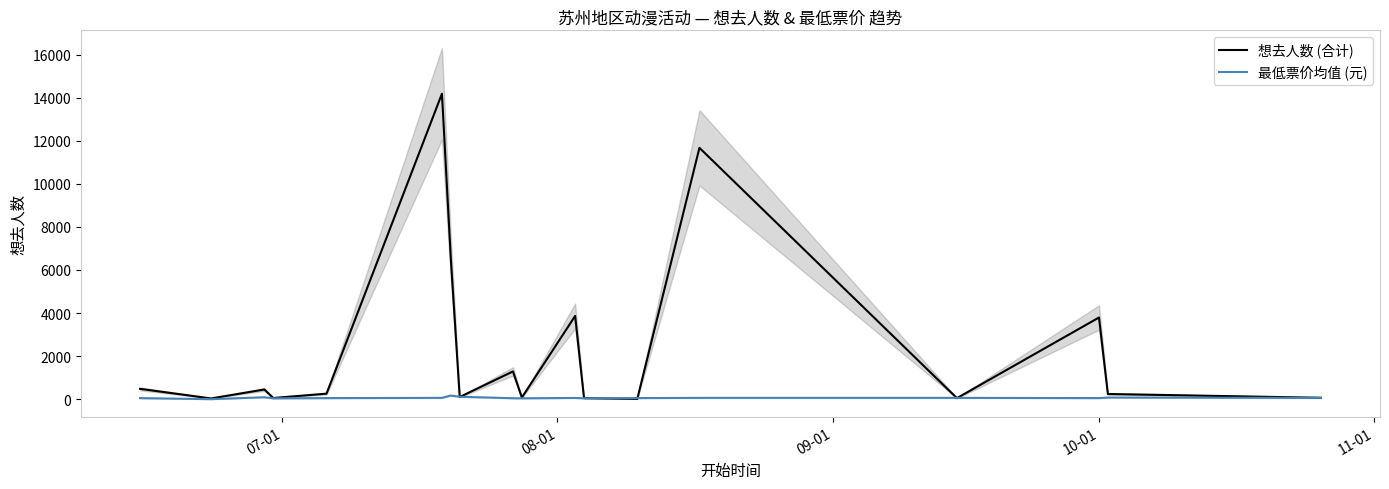

What is the maximum value for 想去人数 (合计)?

14184.0